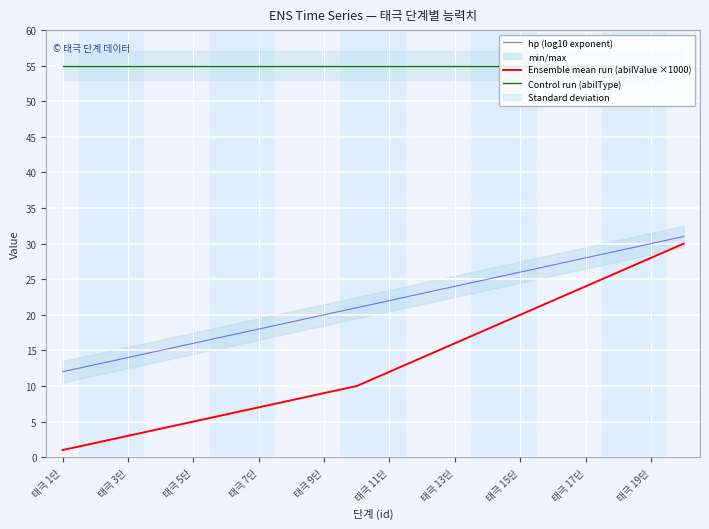

Reading right to left, transcribe all the data shown in this chart.

hp (log10 exponent): 31	30	29	28	27	26	25	24	23	22	21	20	19	18	17	16	15	14	13	12
Ensemble mean run (abilValue ×1000): 30	28	26	24	22	20	18	16	14	12	10	9	8	7	6	5	4	3	2	1
Control run (abilType): 55	55	55	55	55	55	55	55	55	55	55	55	55	55	55	55	55	55	55	55